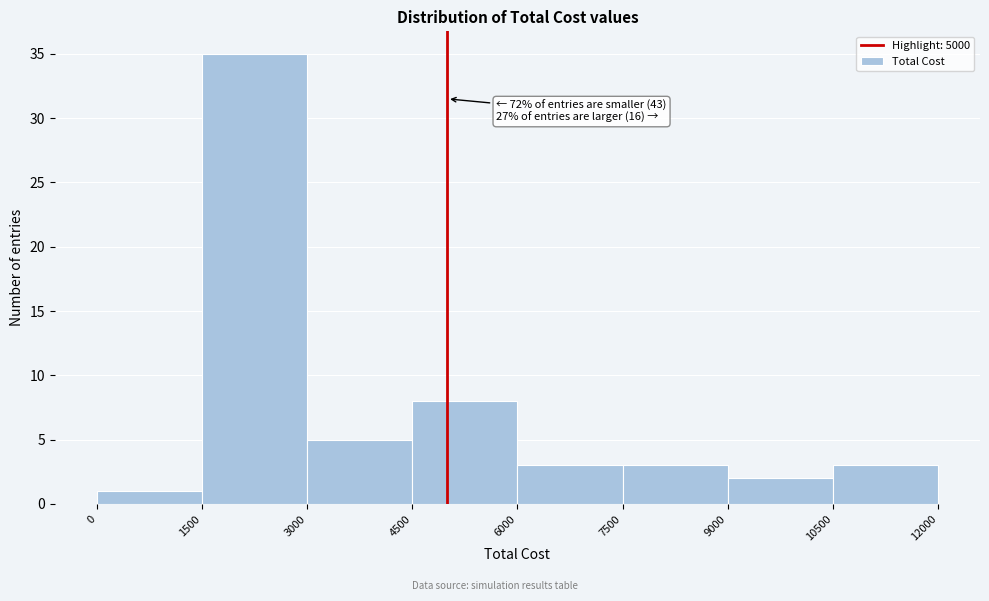

Over which range of the x-axis is the bar tallest?

1500 to 3000